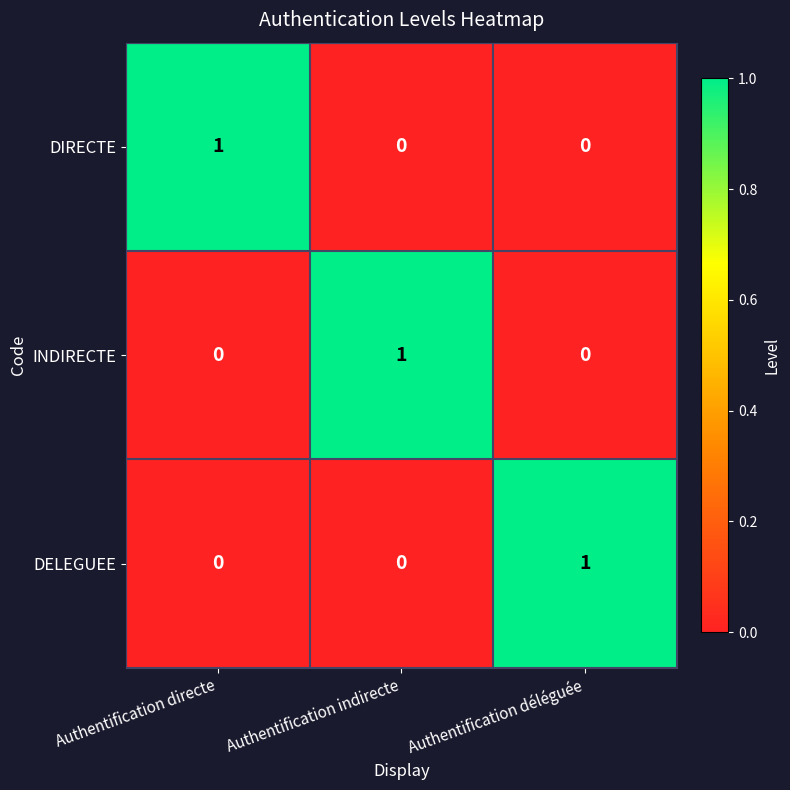

The DELEGUEE series shows -1 at Authentification indirecte. True or false?

False